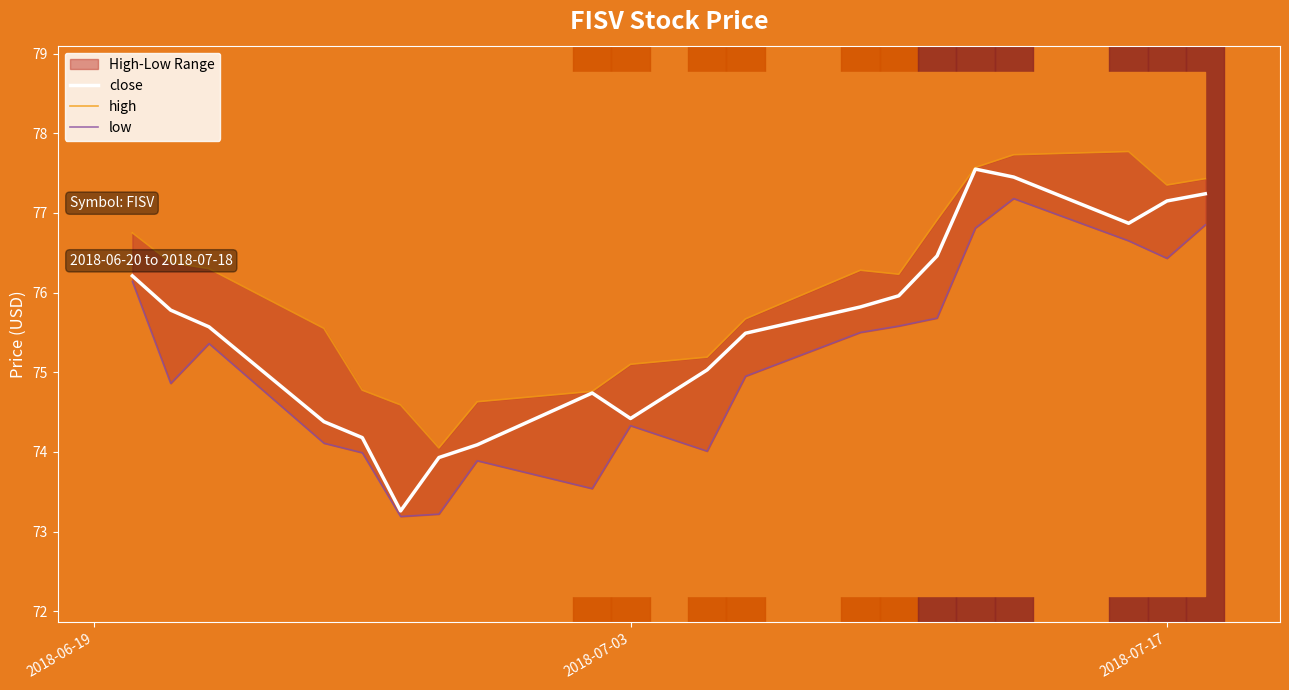

Reading left to right, transcribe all the data shown in this chart.

close: 76.2	75.8	75.6	74.4	74.2	73.3	73.9	74.1	74.7	74.4	75.0	75.5	75.8	76.0	76.5	77.5	77.5	76.9	77.2	77.2
high: 76.8	76.4	76.3	75.5	74.8	74.6	74.0	74.6	74.8	75.1	75.2	75.7	76.3	76.2	76.9	77.6	77.7	77.8	77.3	77.4
low: 76.1	74.9	75.4	74.1	74.0	73.2	73.2	73.9	73.5	74.3	74.0	75.0	75.5	75.6	75.7	76.8	77.2	76.7	76.4	76.8